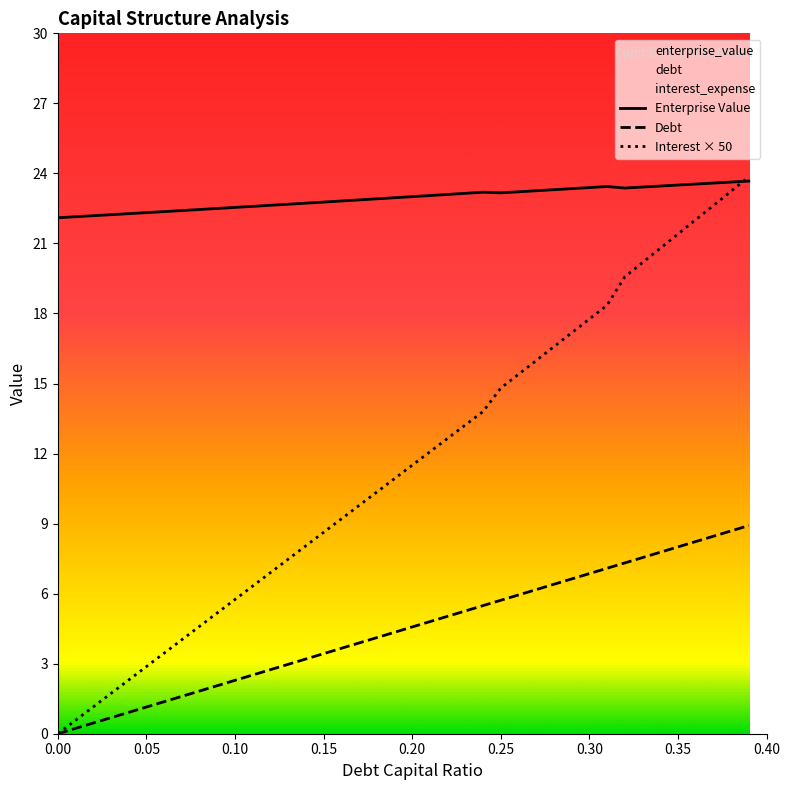

What is the spread (max minus min) of values at 0.00?

22.1